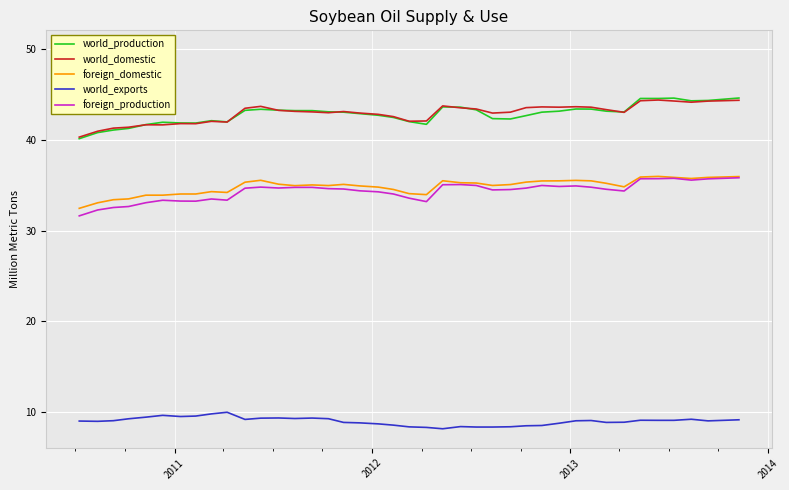

What is the maximum value shown in the chart?

44.6